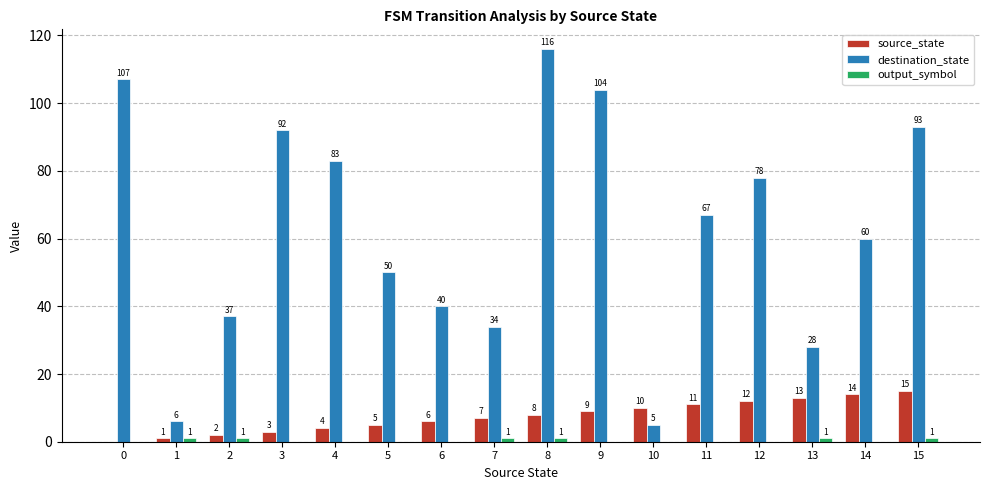

Which series changed the most between 2 and 7?

source_state